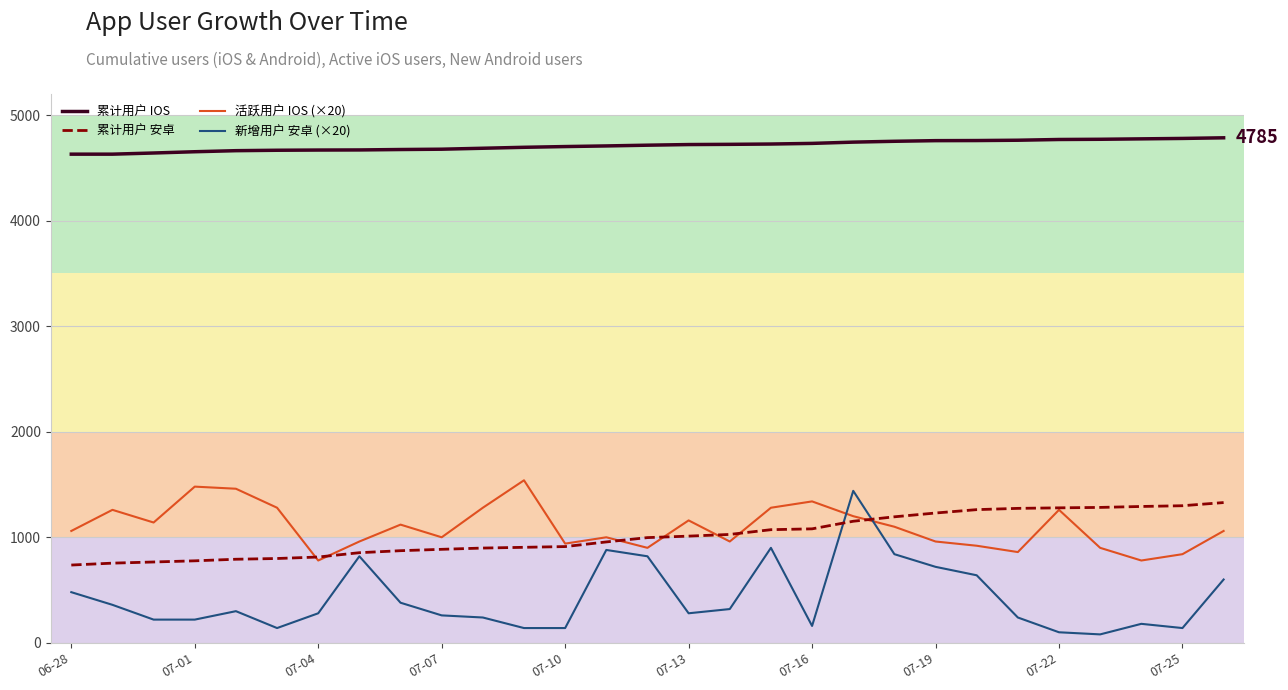

True or false: 活跃用户 IOS (×20) has more than 2 interior local peaks.

True